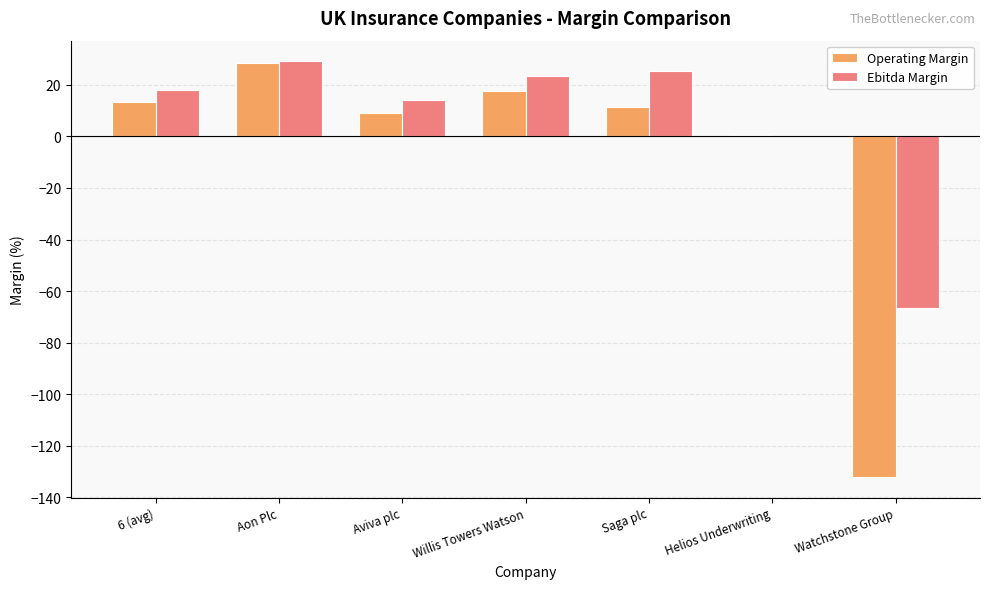

Reading left to right, extract all data points from this chart.

Operating Margin: 13.5	28.6	9.1	17.6	11.6	0.5	-132.0
Ebitda Margin: 18.0	29.1	14.2	23.5	25.4	0.0	-66.4